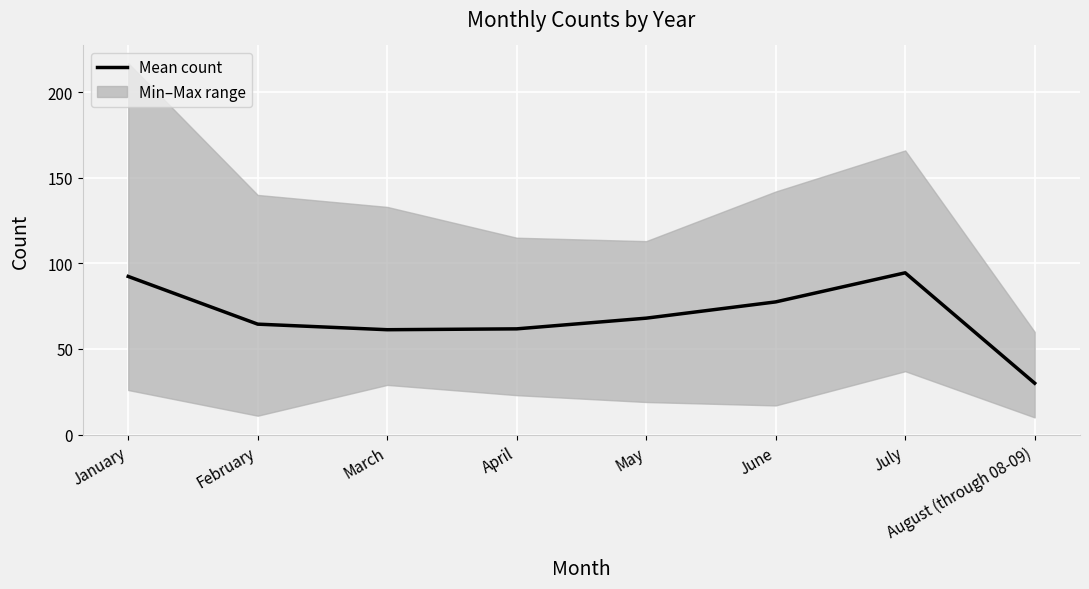

Is it true that the value at June is 112.2?

False